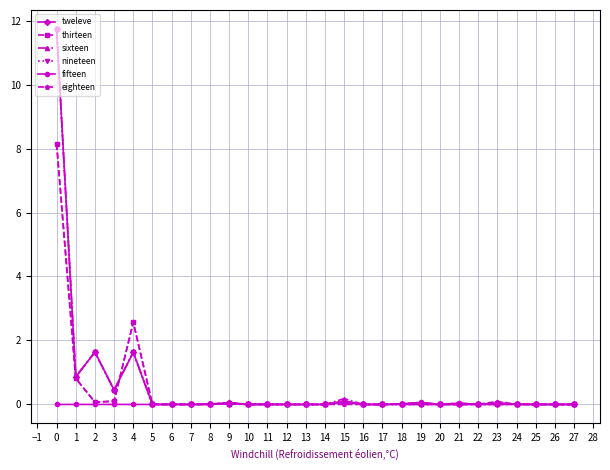

At how many categories does at least one series exceed 8?

1